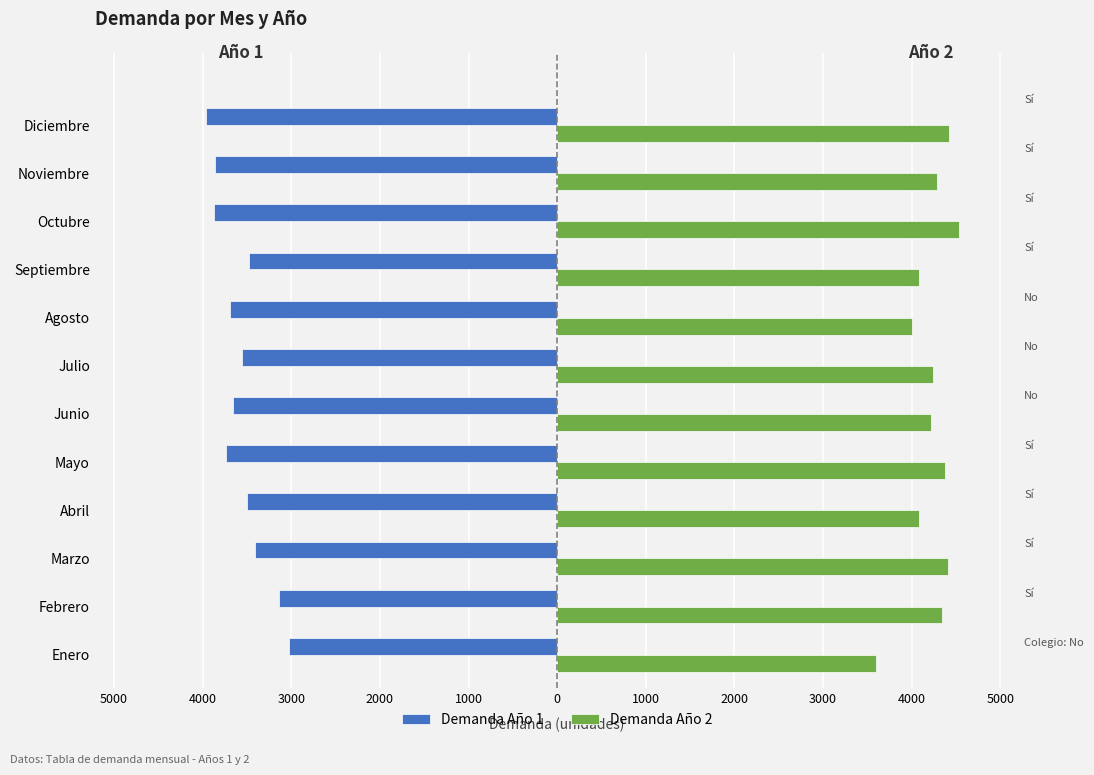

The Demanda Año 2 series shows 4377 at Mayo. True or false?

True